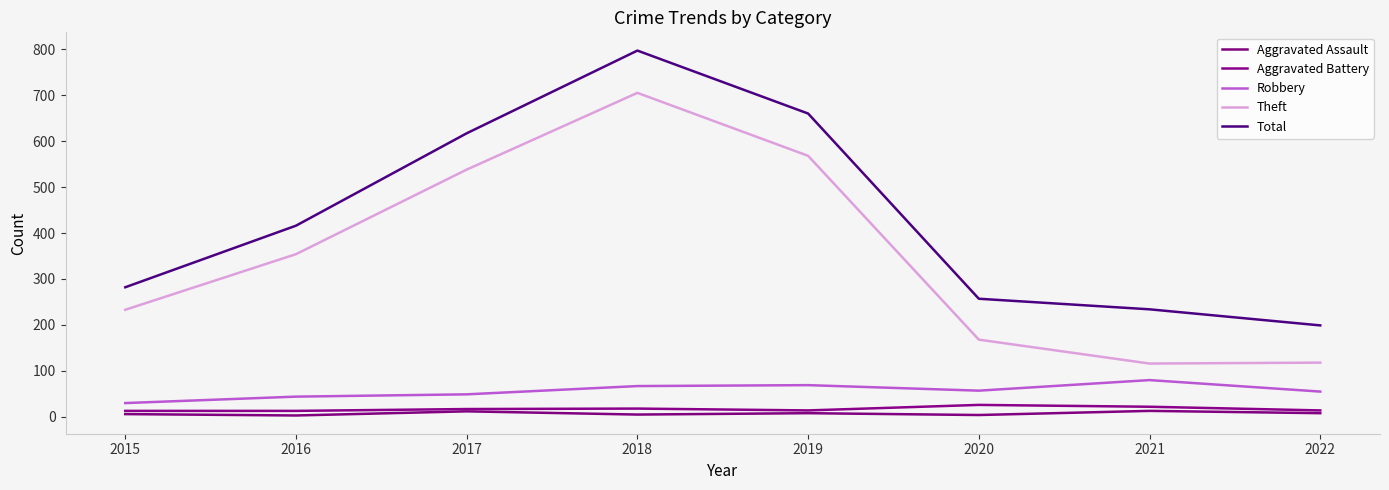

Reading left to right, what are all the values shown in this chart?

Aggravated Assault: 6	3	12	5	8	4	13	8
Aggravated Battery: 13	13	17	18	14	26	22	14
Robbery: 30	44	49	67	69	57	80	55
Theft: 233	354	538	705	568	168	116	118
Total: 282	416	617	797	660	257	234	199